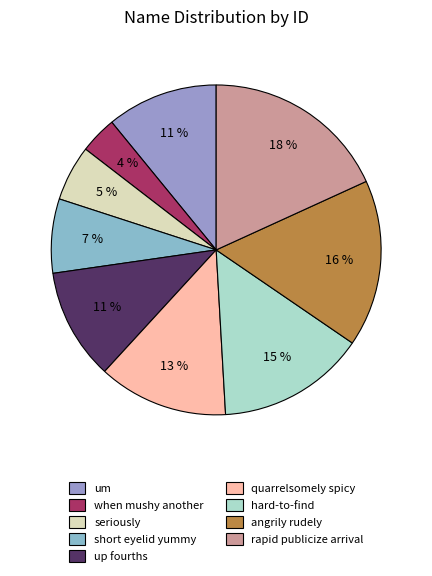

Count the number of slices in the pie.

9